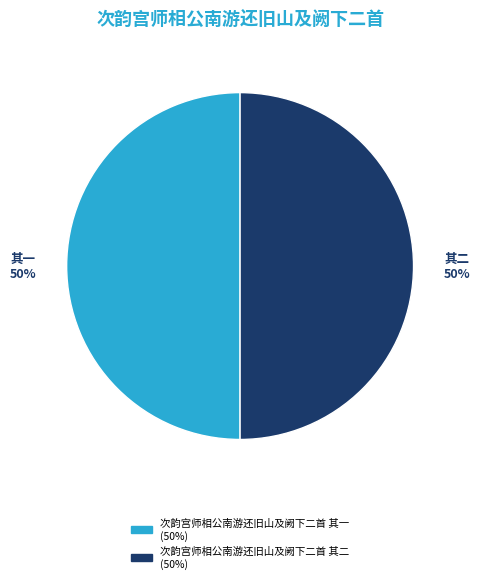

Is the sum of 次韵宫师相公南游还旧山及阙下二首 其一 and 次韵宫师相公南游还旧山及阙下二首 其二 greater than half?

Yes